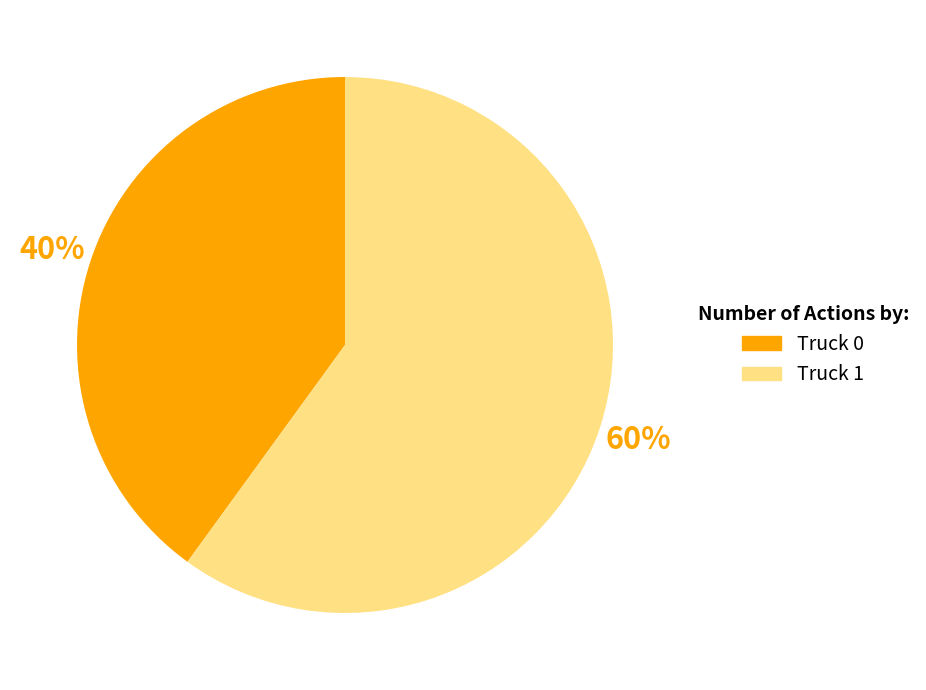

Between Truck 1 and Truck 0, which is larger?

Truck 1